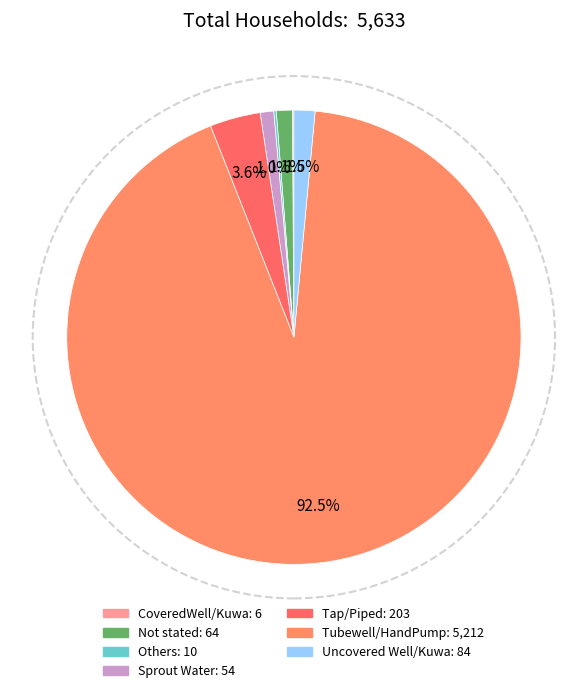

Approximately how many times larger is the value at Sprout Water compared to Tap/Piped?

0.3